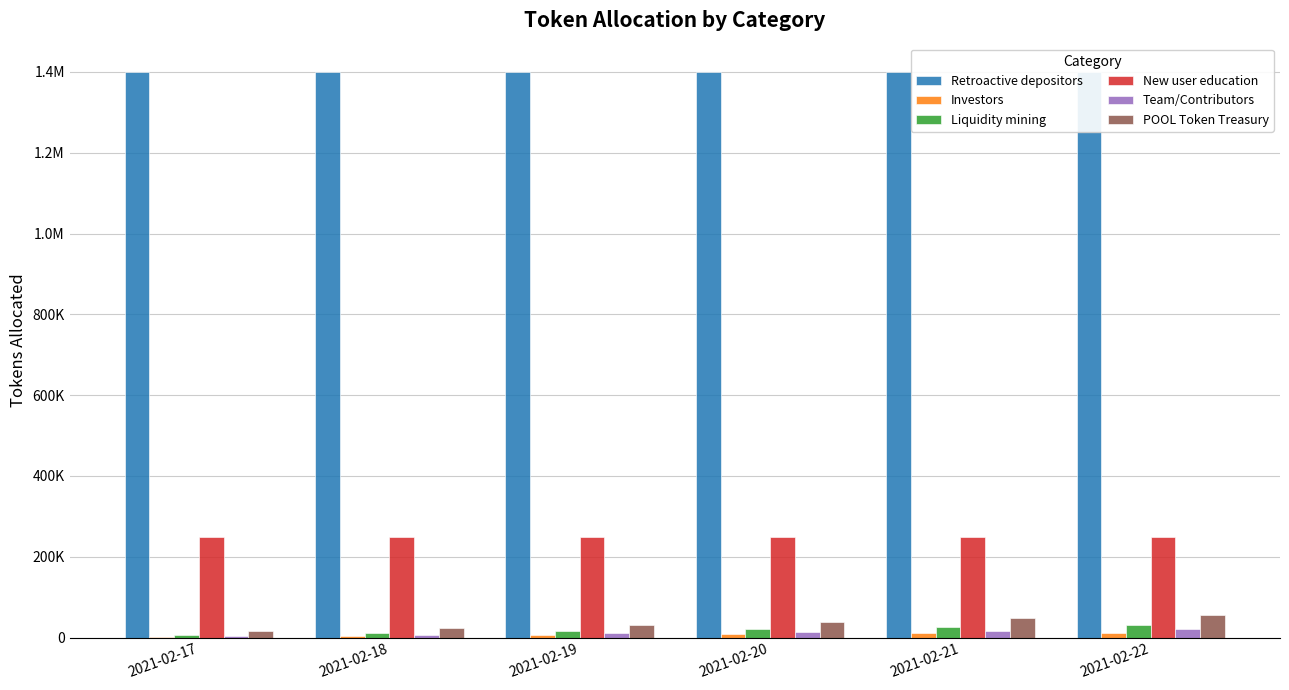

Read the Team/Contributors value at 2021-02-20.

13632.9